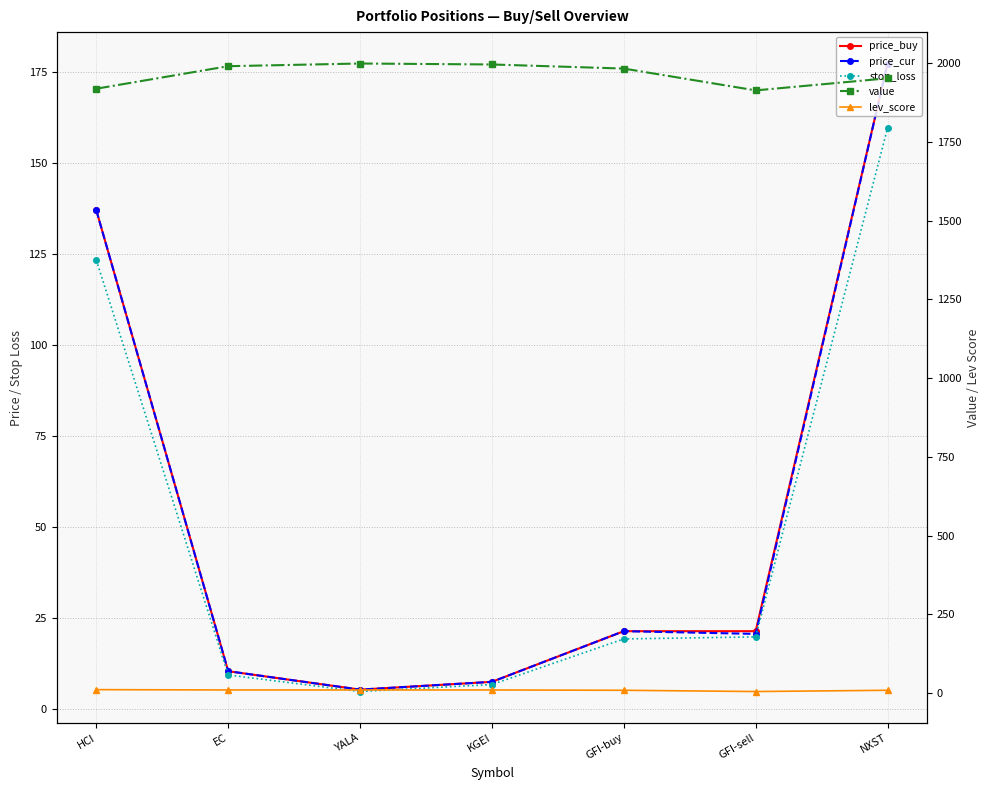

How many lev_score values are between 9 and 10?

5